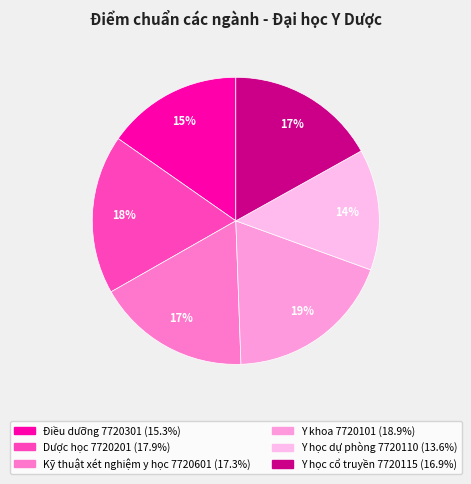

Is Điều dưỡng 7720301 the majority of the pie?

No